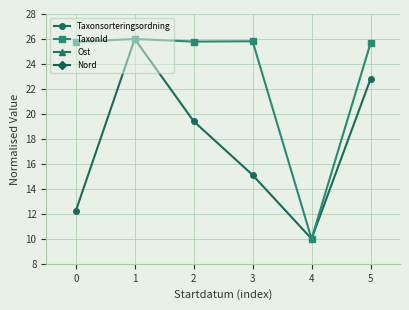

At which category does Taxonsorteringsordning reach its first local valley?

4